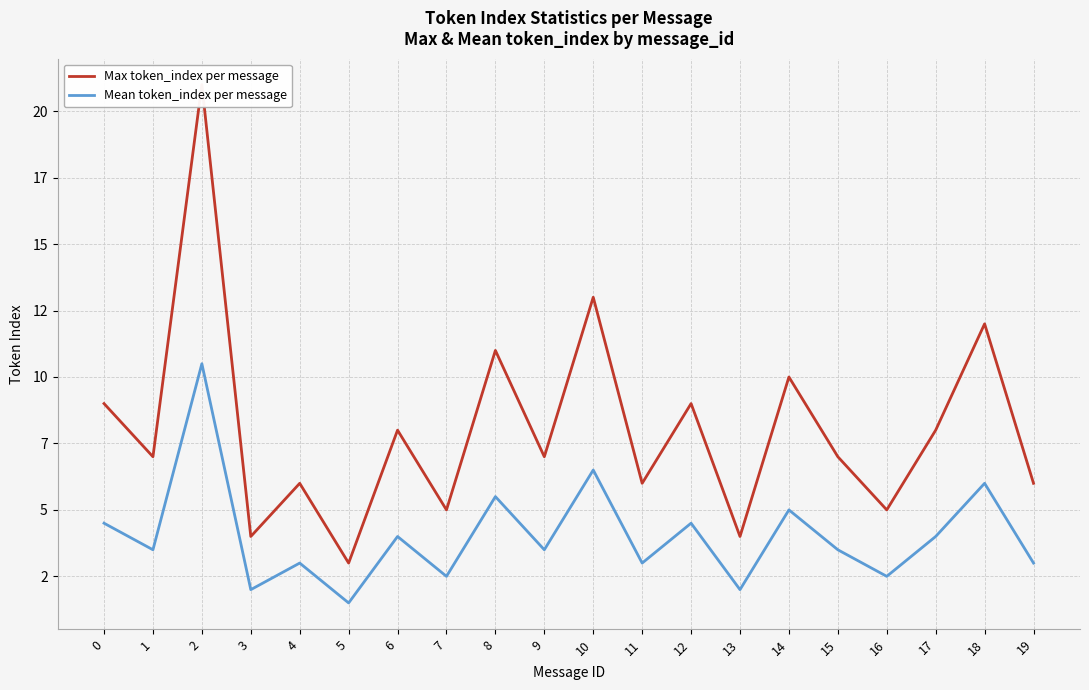

What is the value of the Max token_index per message point at the 17th from the left?

5.0